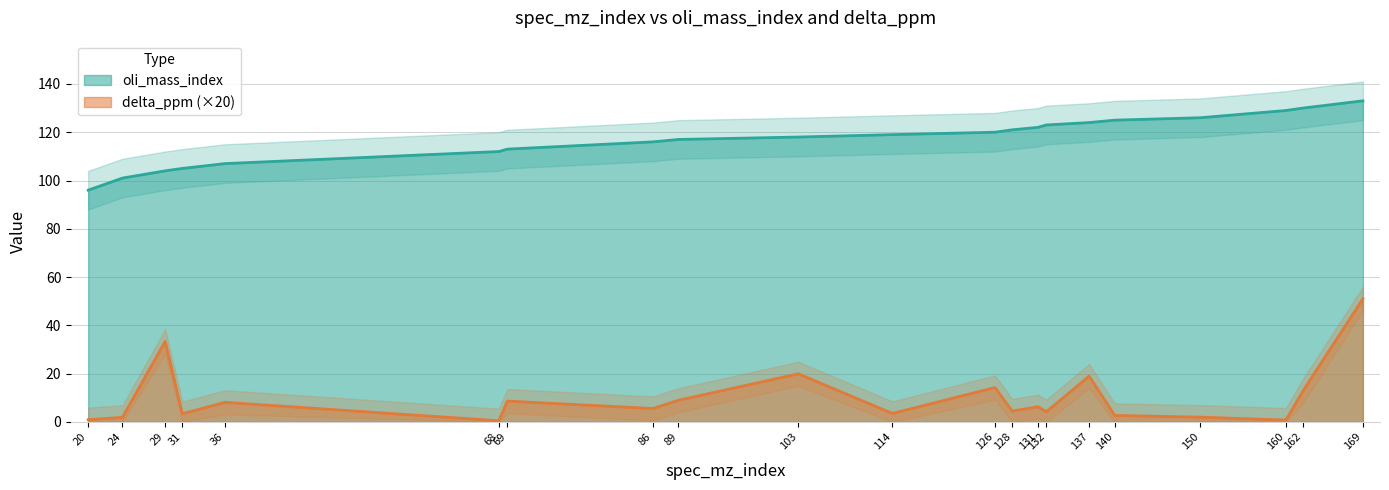

Reading left to right, list all the values displayed in this chart.

oli_mass_index: 96.0	101.0	104.0	105.0	107.0	112.0	113.0	116.0	117.0	118.0	119.0	120.0	121.0	122.0	123.0	124.0	125.0	126.0	129.0	130.0	133.0
delta_ppm: 0.9	1.9	33.4	3.4	8.1	0.5	8.6	5.6	9.0	19.9	3.5	14.2	4.5	6.3	4.2	19.0	2.7	2.0	0.8	12.9	51.0